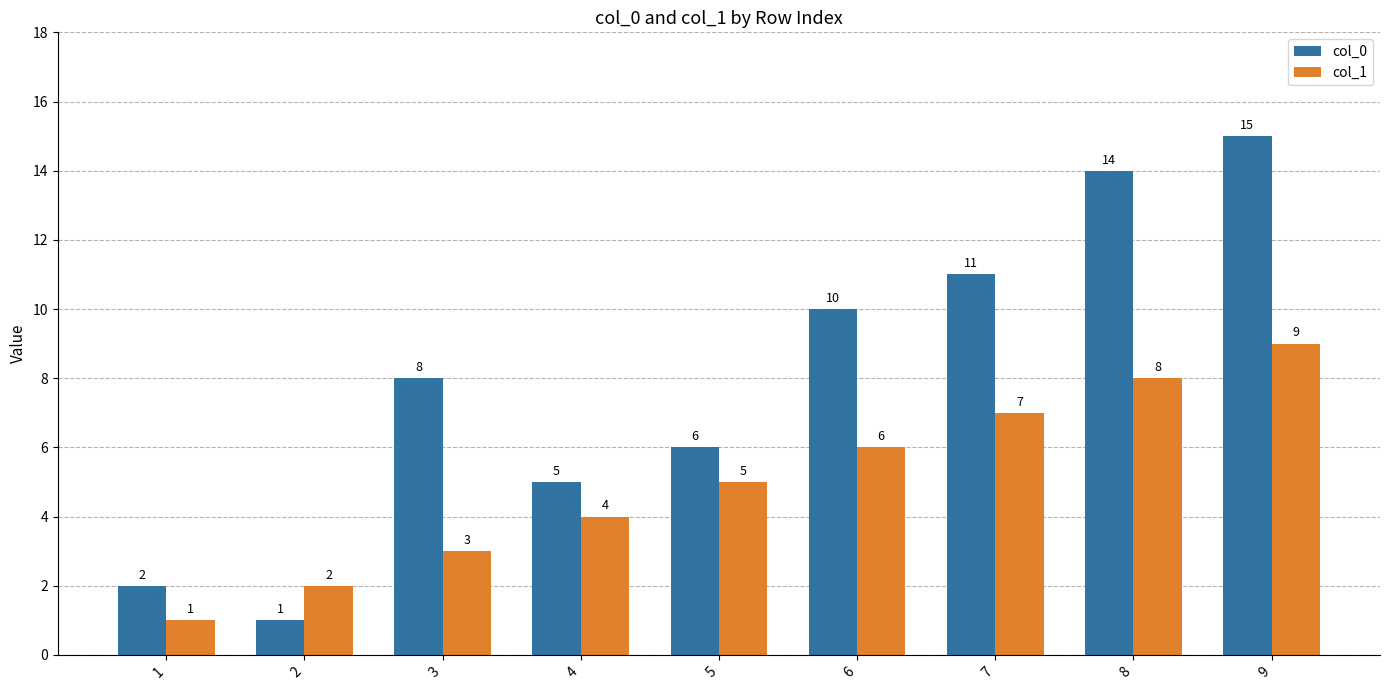

What is the value of the col_1 bar at the 7th from the left?

7